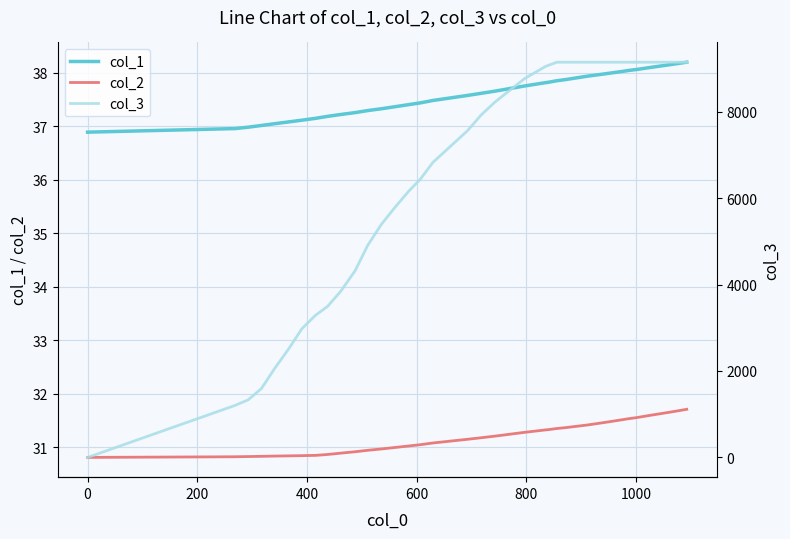

What is the highest value of the col_2 series?

31.7